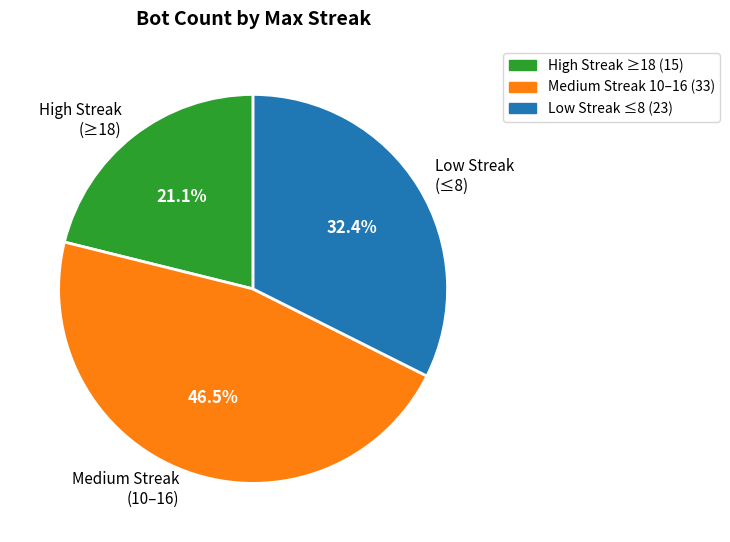

What is the ratio of the value at High Streak (≥18) to the value at Low Streak (≤8)?

0.7